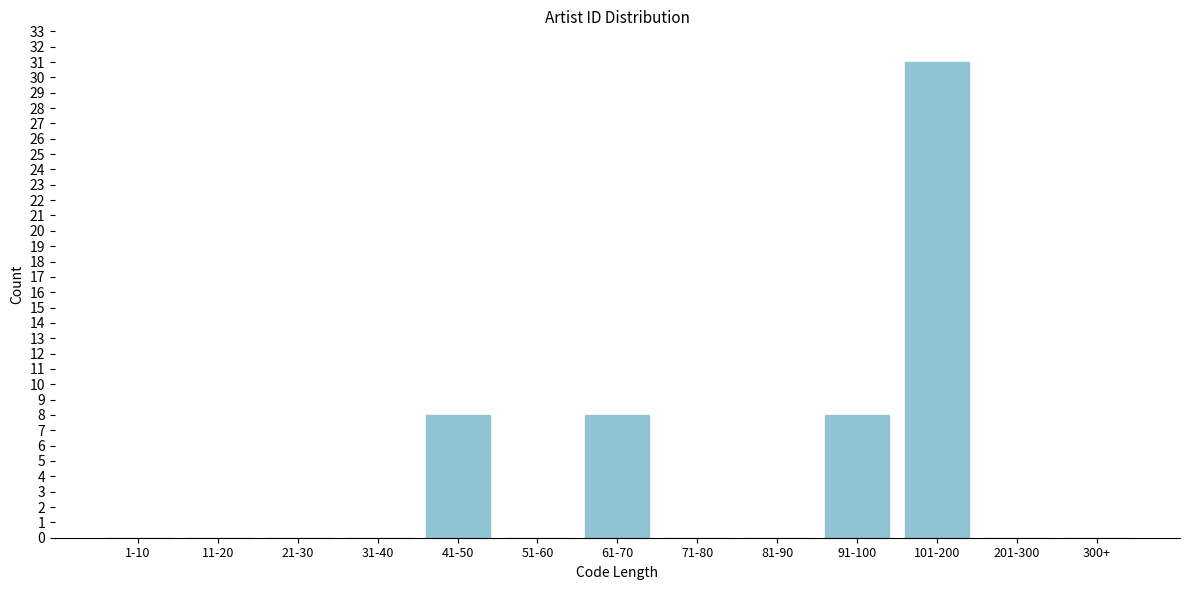

Reading right to left, extract all data points from this chart.

300+=0	201-300=0	101-200=31	91-100=8	81-90=0	71-80=0	61-70=8	51-60=0	41-50=8	31-40=0	21-30=0	11-20=0	1-10=0